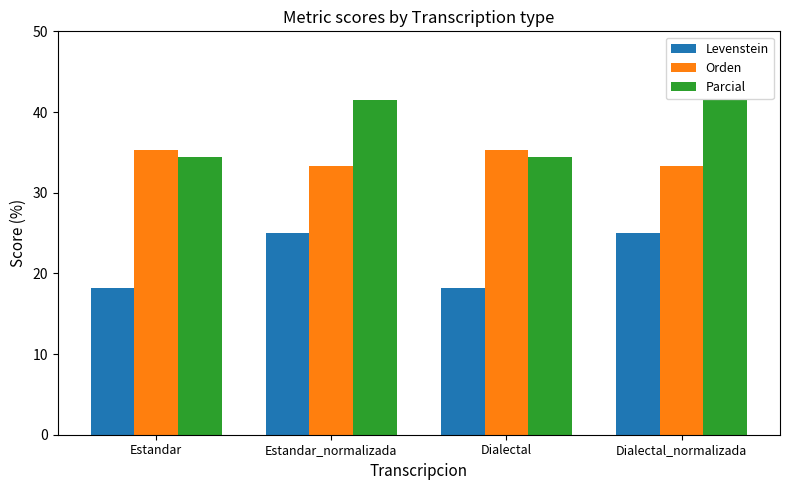

At Dialectal_normalizada, list the series in order from largest to smallest.

Parcial, Orden, Levenstein